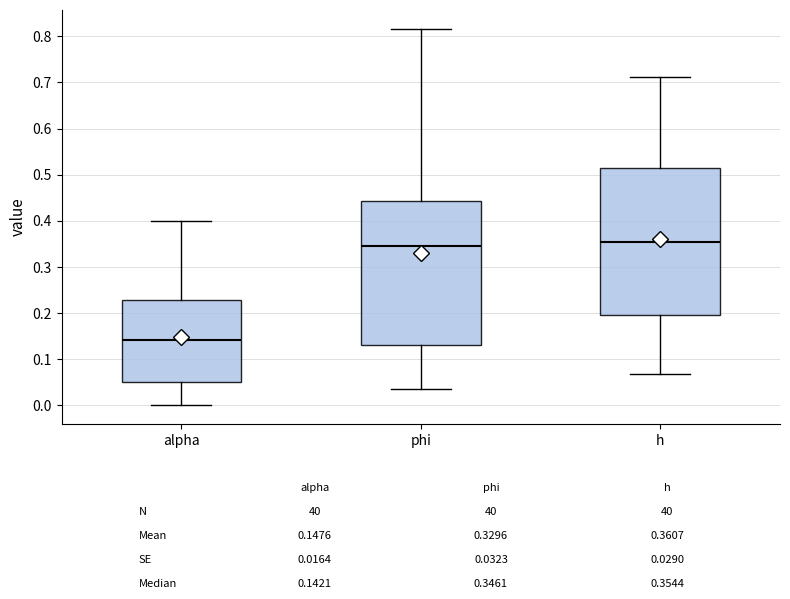

Reading left to right, transcribe this box plot: for each box, give where its median line is, the range the box spans, and where its two whiskers end, as read against the y-axis. The values are not printed on the chart, so give them approximately, as read against the axis.

alpha: median 0.14, box 0.05 to 0.23, whiskers 0.00 to 0.40
phi: median 0.35, box 0.13 to 0.44, whiskers 0.04 to 0.82
h: median 0.35, box 0.20 to 0.51, whiskers 0.07 to 0.71